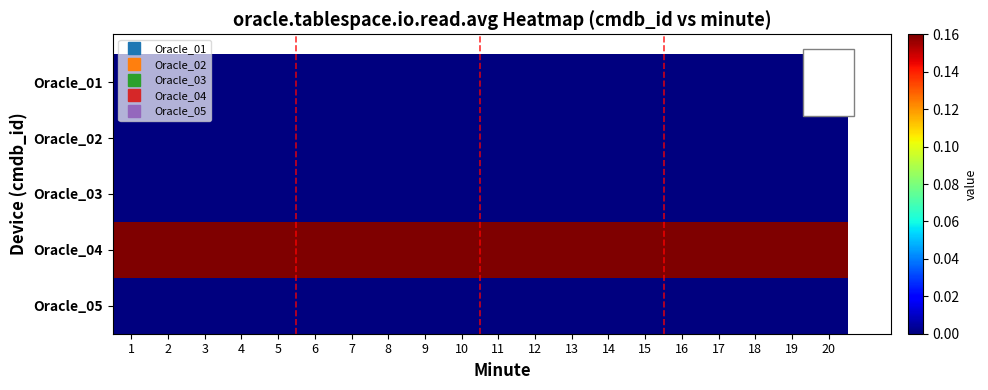

Reading left to right, what are all the values shown in this chart?

Oracle_01: 1=0.0	2=0.0	3=0.0	4=0.0	5=0.0	6=0.0	7=0.0	8=0.0	9=0.0	10=0.0	11=0.0	12=0.0	13=0.0	14=0.0	15=0.0	16=0.0	17=0.0	18=0.0	19=0.0	20=0.0
Oracle_02: 1=0.0	2=0.0	3=0.0	4=0.0	5=0.0	6=0.0	7=0.0	8=0.0	9=0.0	10=0.0	11=0.0	12=0.0	13=0.0	14=0.0	15=0.0	16=0.0	17=0.0	18=0.0	19=0.0	20=0.0
Oracle_03: 1=0.0	2=0.0	3=0.0	4=0.0	5=0.0	6=0.0	7=0.0	8=0.0	9=0.0	10=0.0	11=0.0	12=0.0	13=0.0	14=0.0	15=0.0	16=0.0	17=0.0	18=0.0	19=0.0	20=0.0
Oracle_04: 1=0.2	2=0.2	3=0.2	4=0.2	5=0.2	6=0.2	7=0.2	8=0.2	9=0.2	10=0.2	11=0.2	12=0.2	13=0.2	14=0.2	15=0.2	16=0.2	17=0.2	18=0.2	19=0.2	20=0.2
Oracle_05: 1=0.0	2=0.0	3=0.0	4=0.0	5=0.0	6=0.0	7=0.0	8=0.0	9=0.0	10=0.0	11=0.0	12=0.0	13=0.0	14=0.0	15=0.0	16=0.0	17=0.0	18=0.0	19=0.0	20=0.0